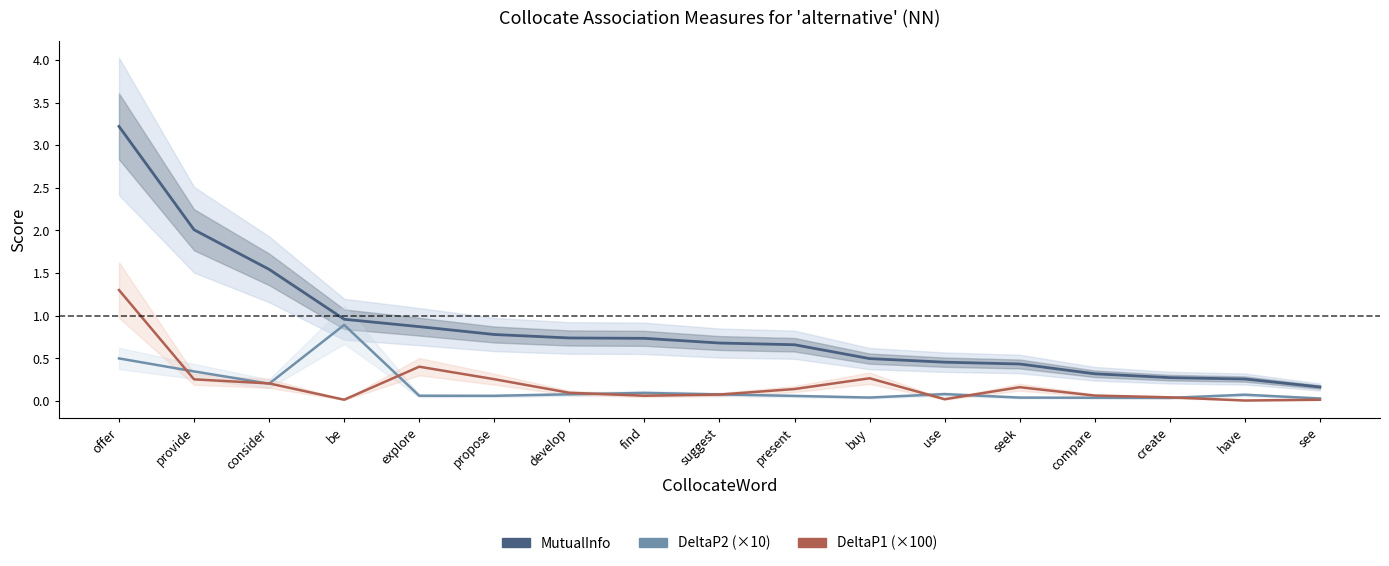

The DeltaP2 (×10) series shows 0.1 at suggest. True or false?

True